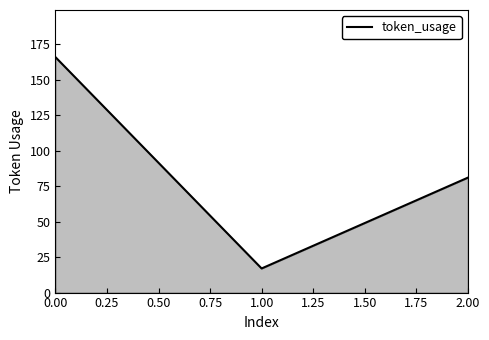

At which category does the chart reach its minimum across all series?

1.00